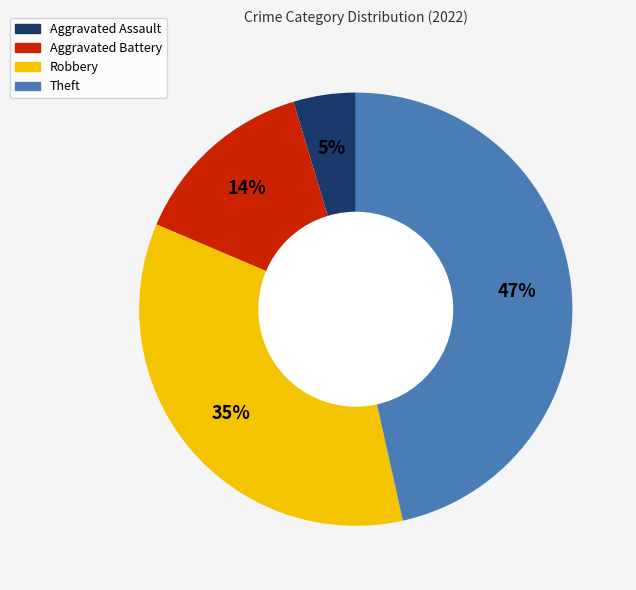

Which category has the biggest portion of the pie?

Theft